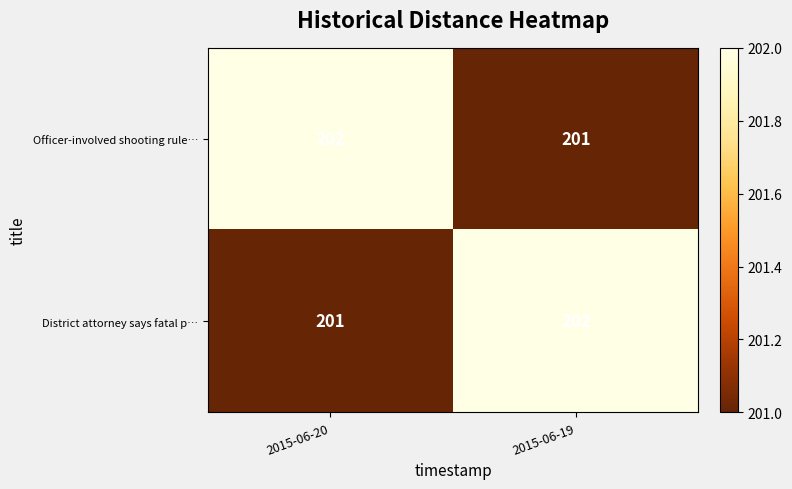

True or false: Officer-involved shooting rule… has a value of 202 at 2015-06-20.

True